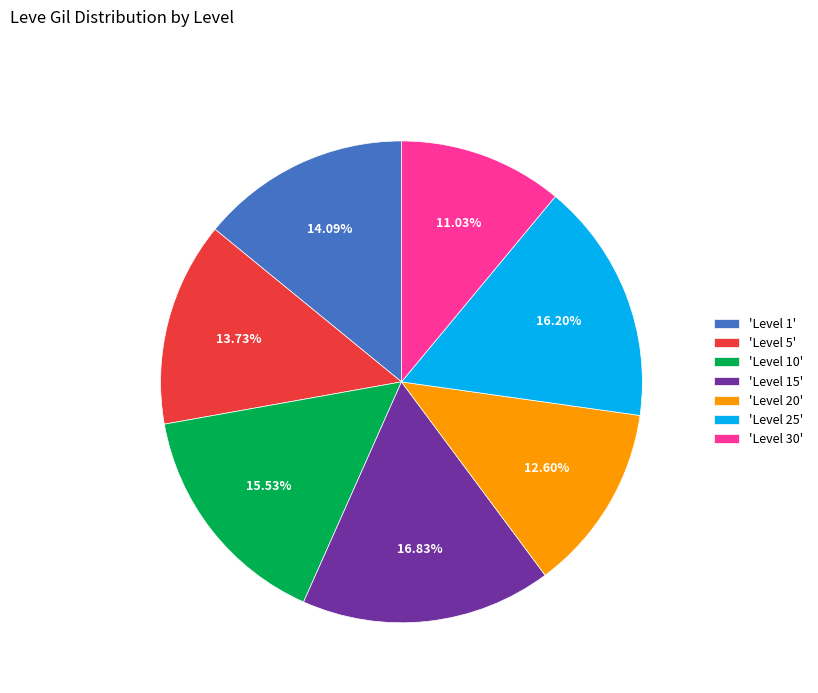

What is the largest slice in the pie chart?

'Level 15'